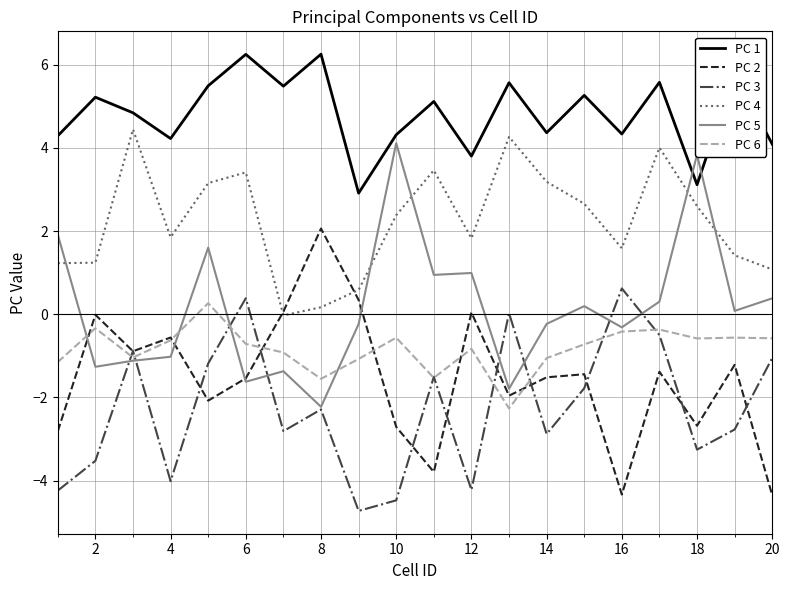

How many series are shown in this chart?

6